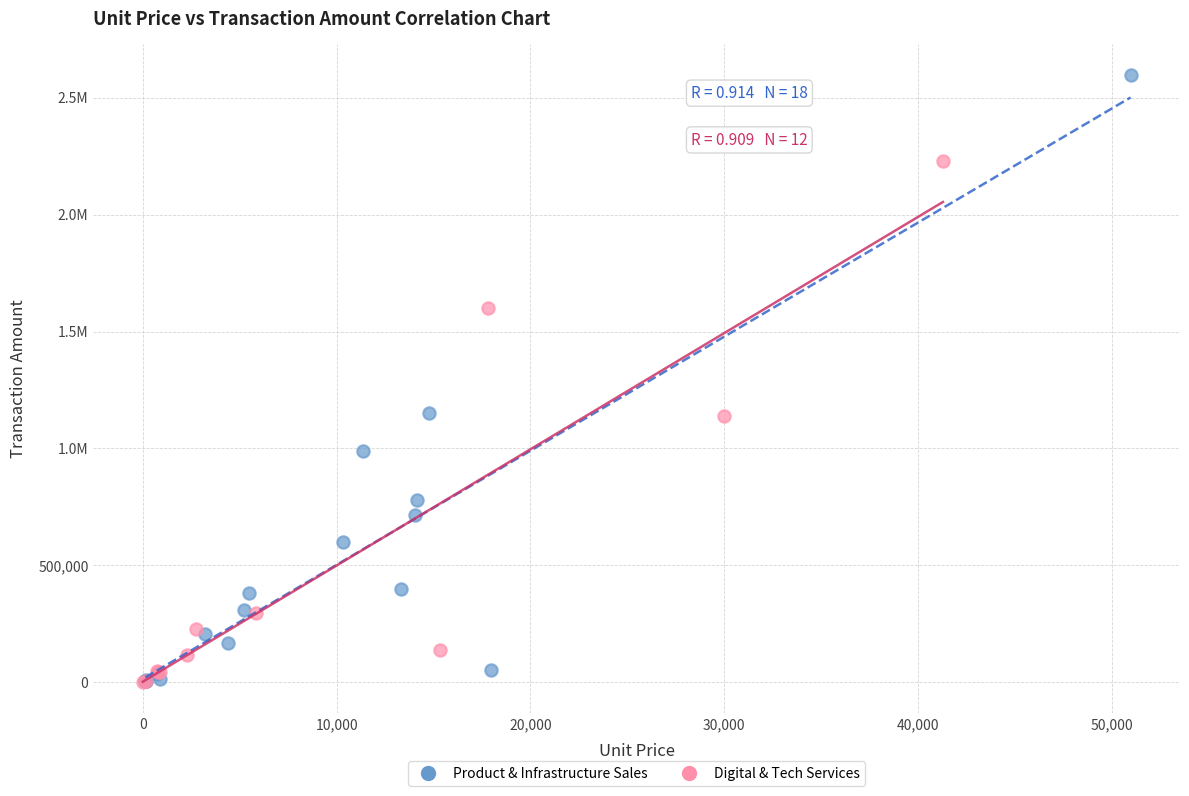

What are all the series names shown in the legend?

Product & Infrastructure Sales, Digital & Tech Services